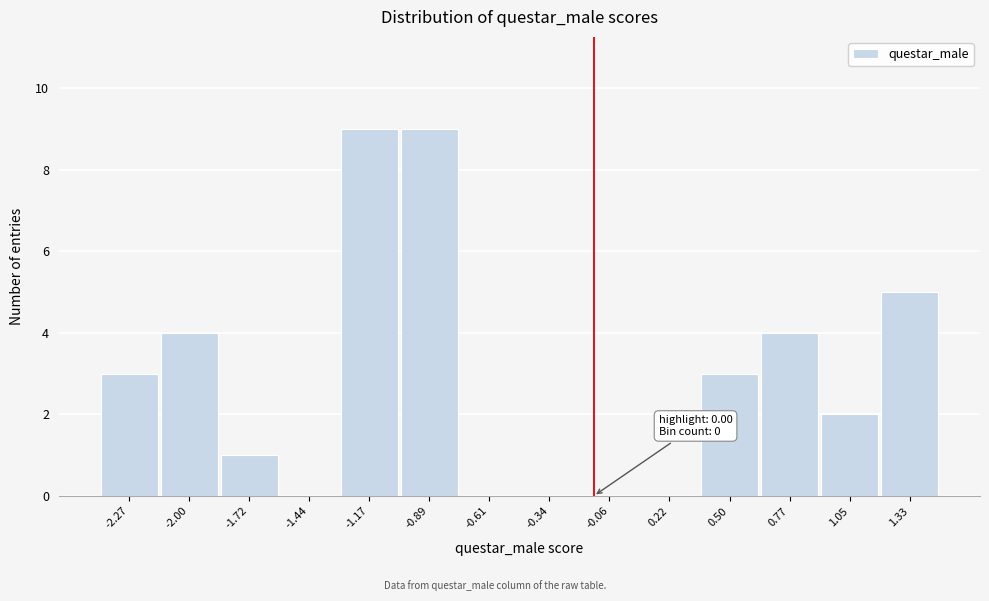

Reading right to left, extract all data points from this chart.

1.33=5	1.05=2	0.77=4	0.50=3	0.22=0	-0.06=0	-0.34=0	-0.61=0	-0.89=9	-1.17=9	-1.44=0	-1.72=1	-2.00=4	-2.27=3